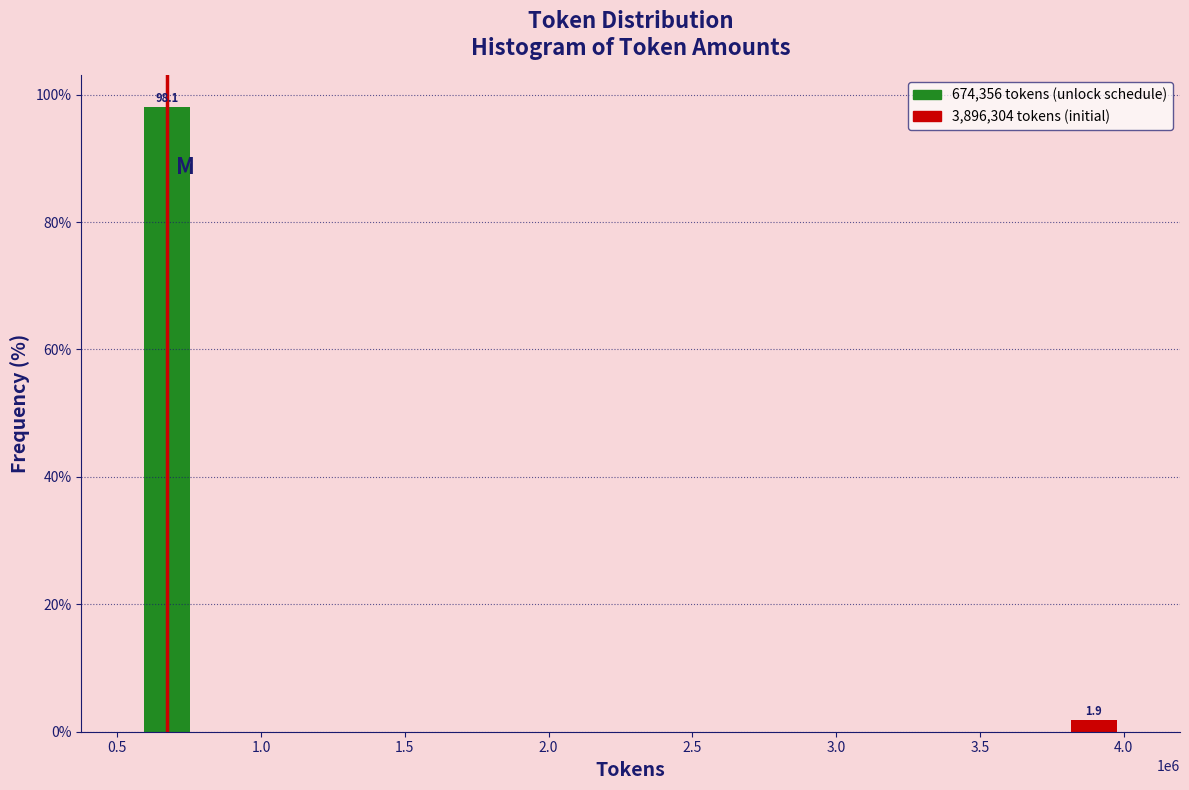

Reading left to right, list all the values displayed in this chart.

0.5=98.1	4.0=1.9